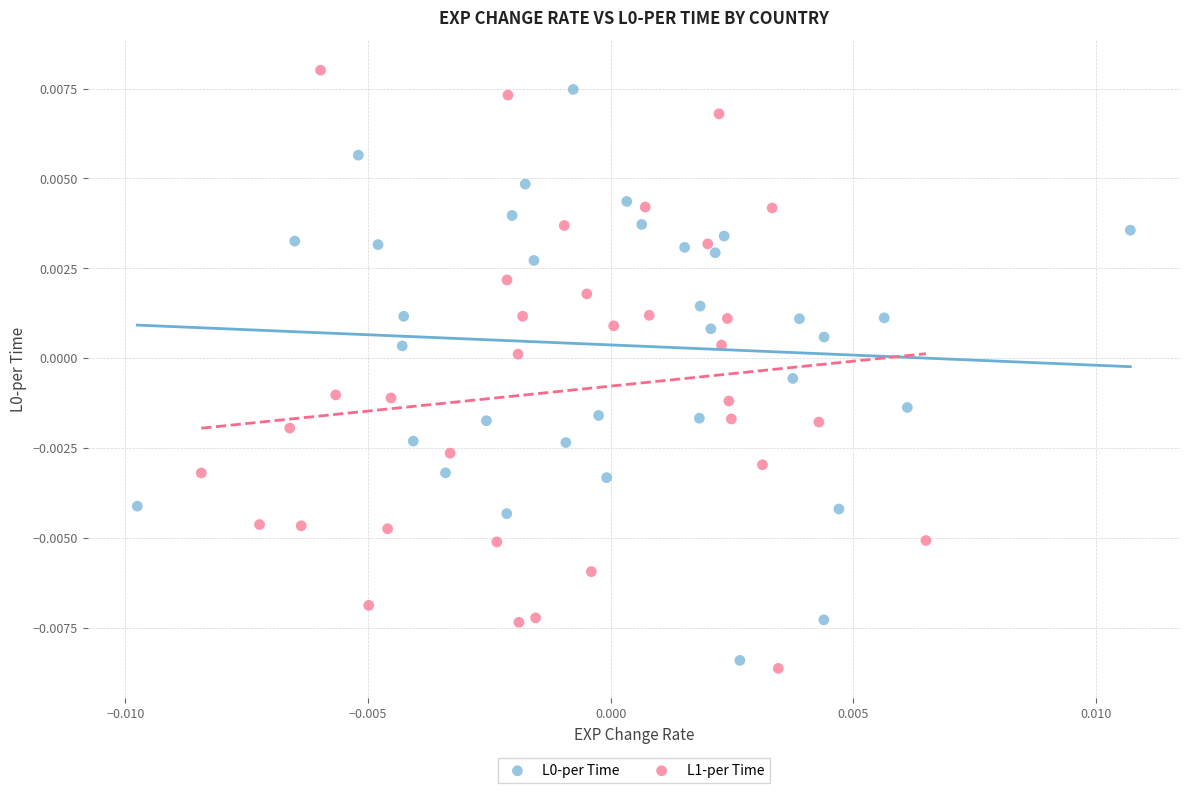

Which series contains the highest Y value?

L1-per Time